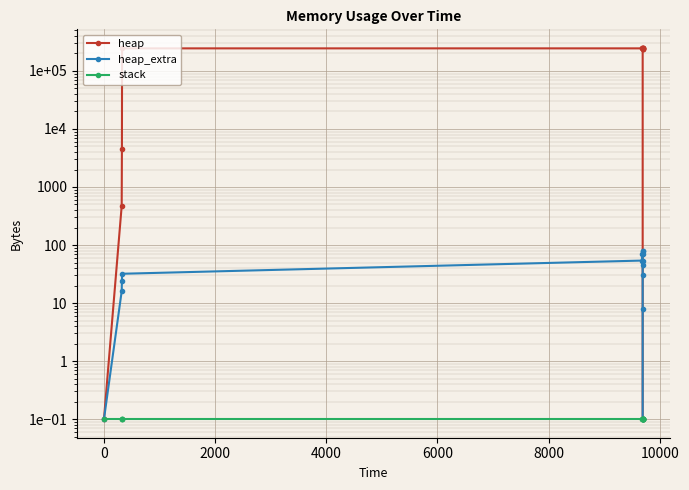

At how many categories does at least one series exceed 38538?

10